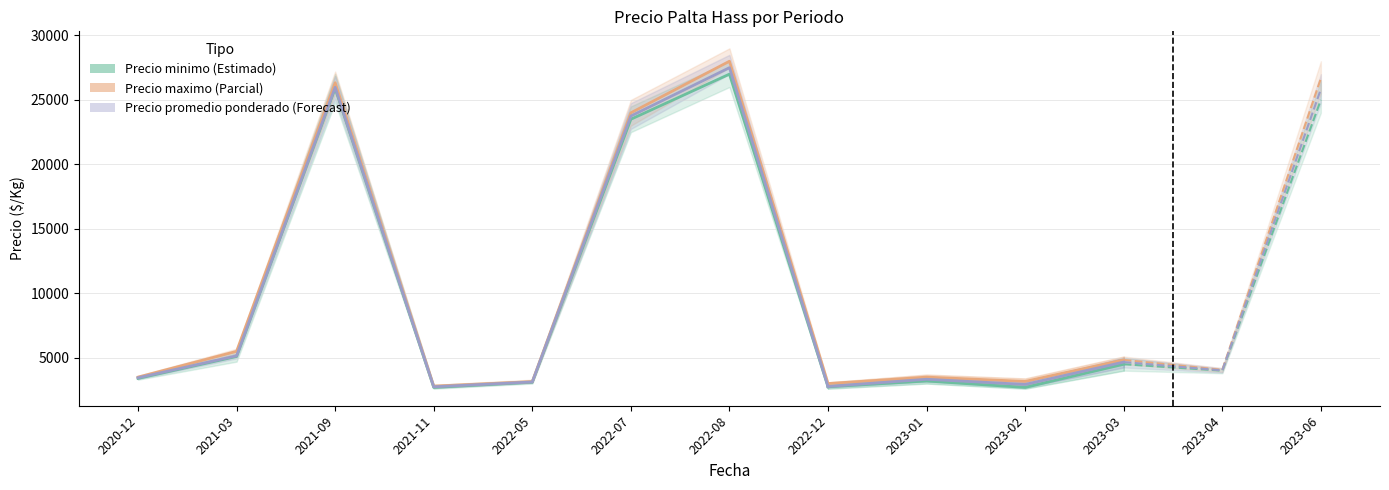

What is the approximate value at 2021-09?

25900